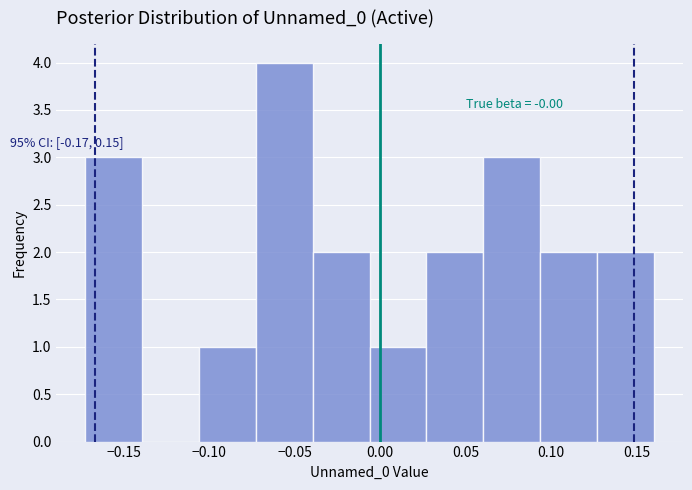

Over which range of the x-axis is the bar tallest?

-0.075 to -0.040